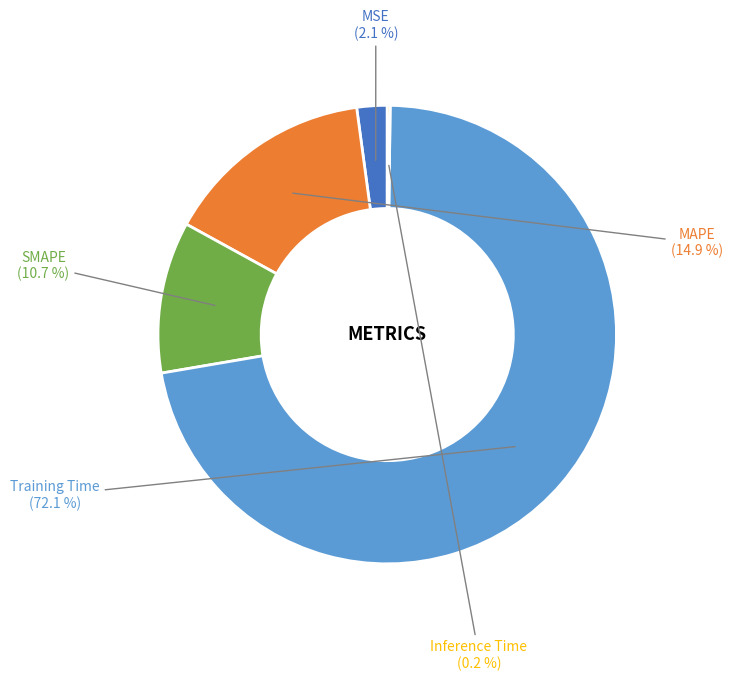

Which slice represents more than half of the pie?

Training Time